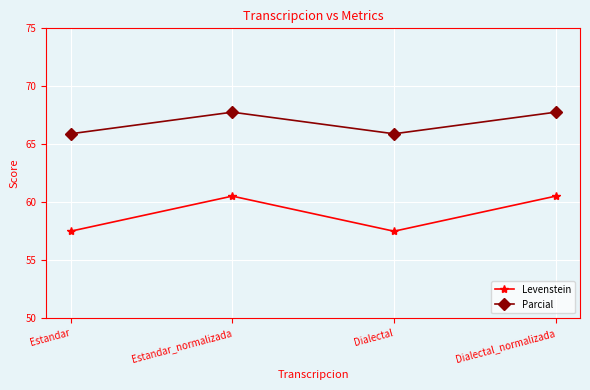

True or false: Parcial and Levenstein intersect in this chart.

False